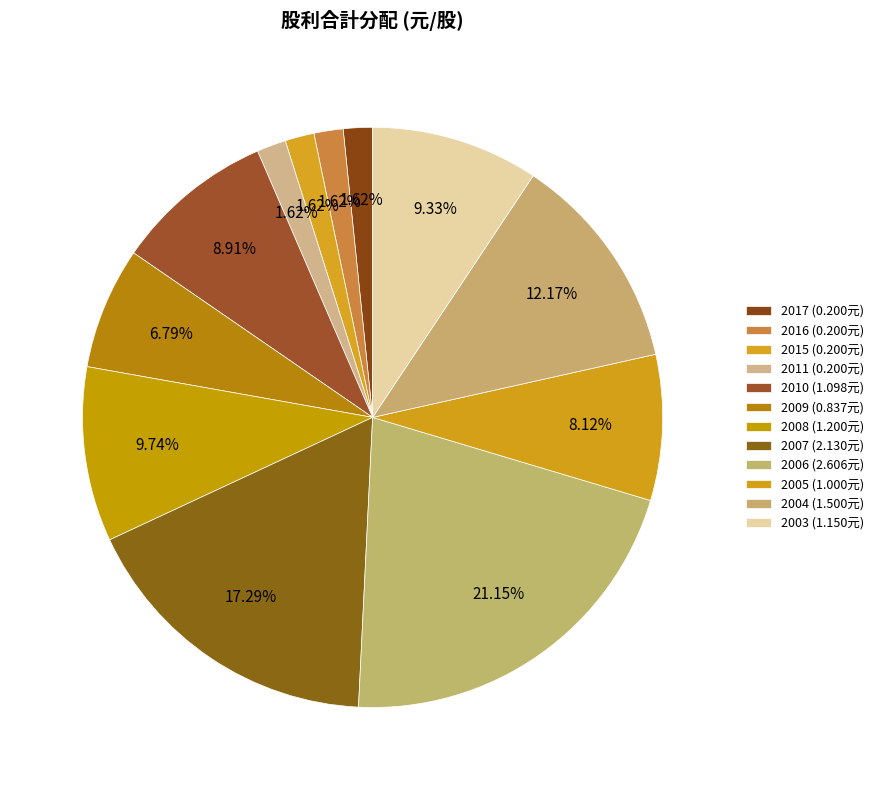

How many segments does this pie chart have?

12